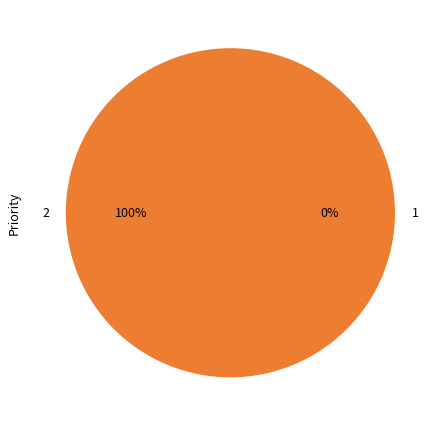

To the nearest percent, what is the average slice percentage?

50%